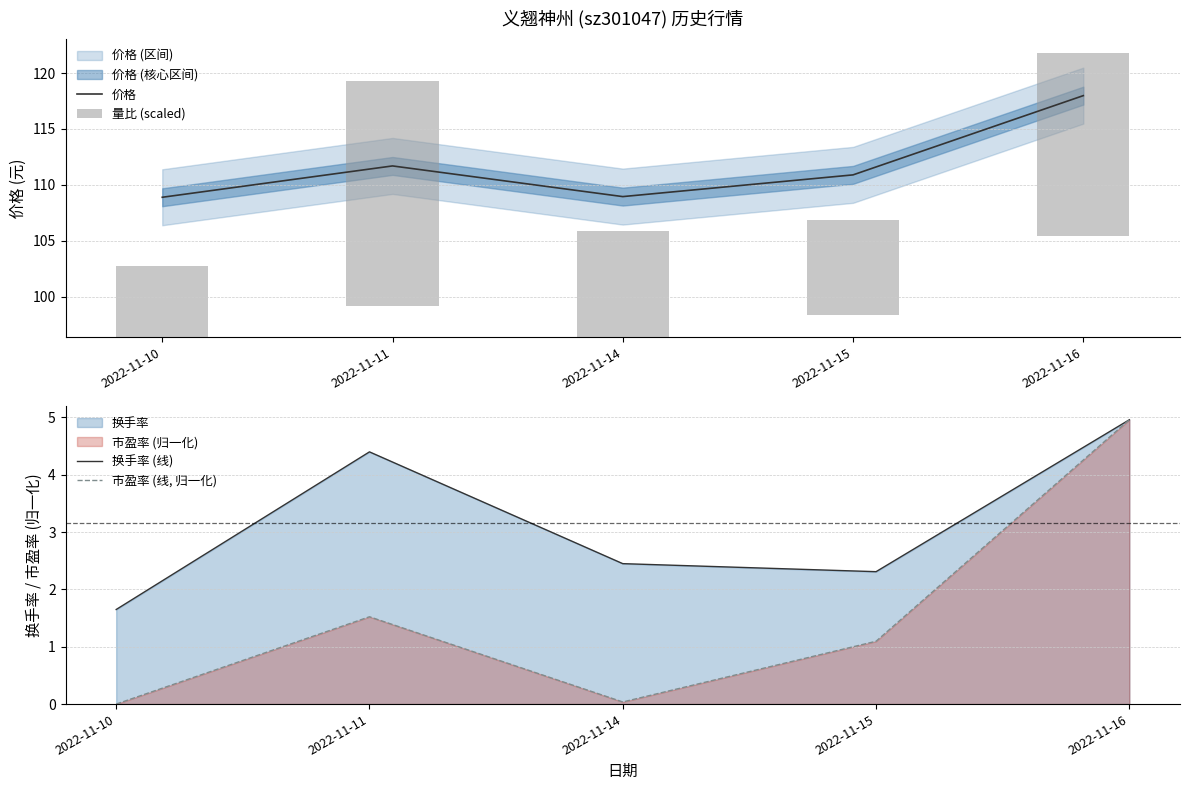

What is the average value of the 市盈率 (线, 归一化) series?

1.5